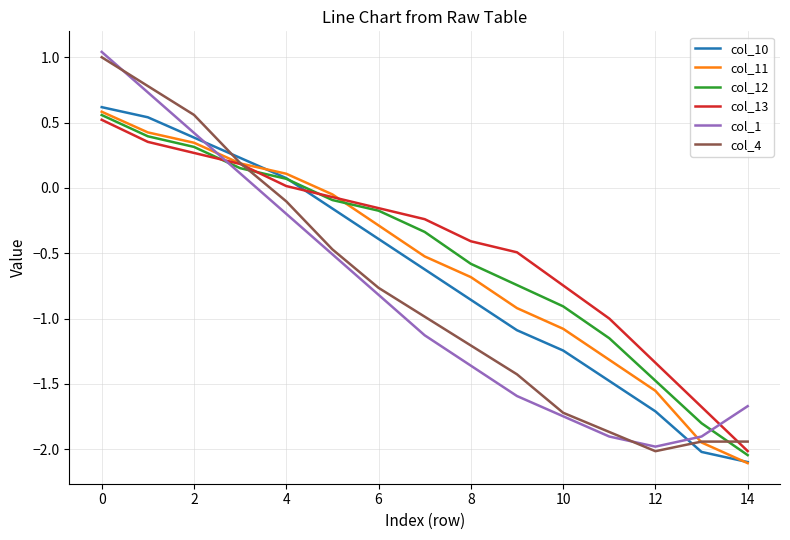

Which series has the largest range (max minus min)?

col_1